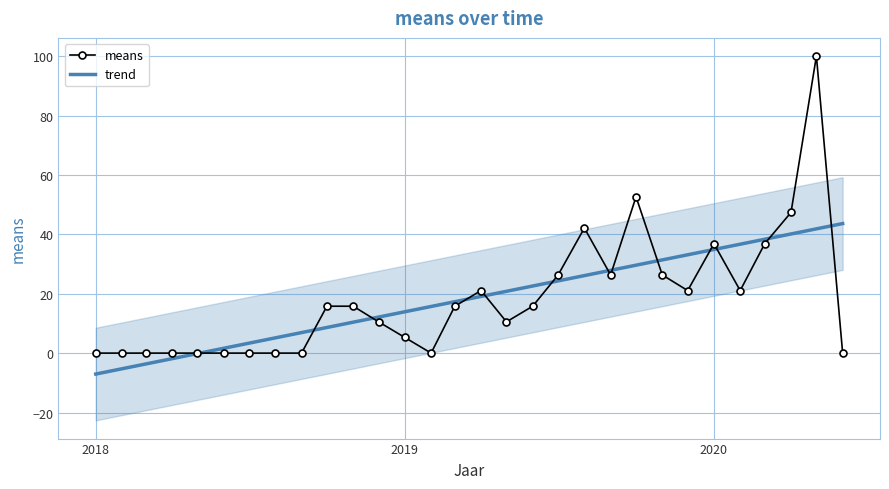

Rank the series by their maximum value, from highest to lowest.

means, trend